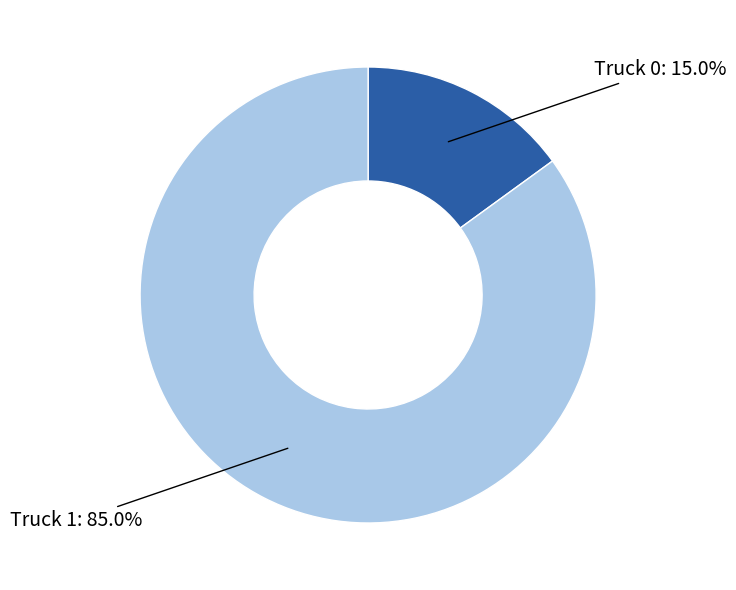

Approximately how many times larger is the value at Truck 1 compared to Truck 0?

5.7